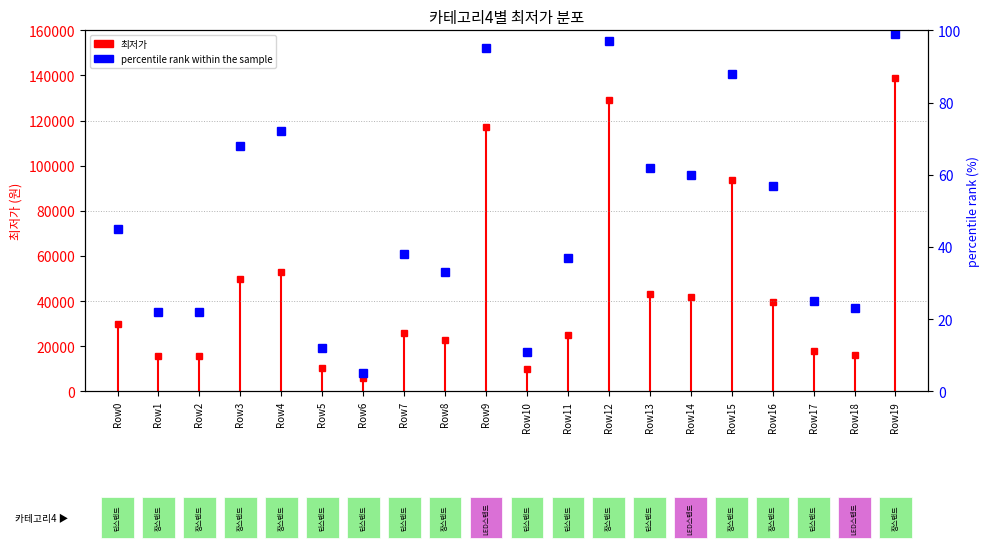

Is it true that the value at Row13 is 62?

True